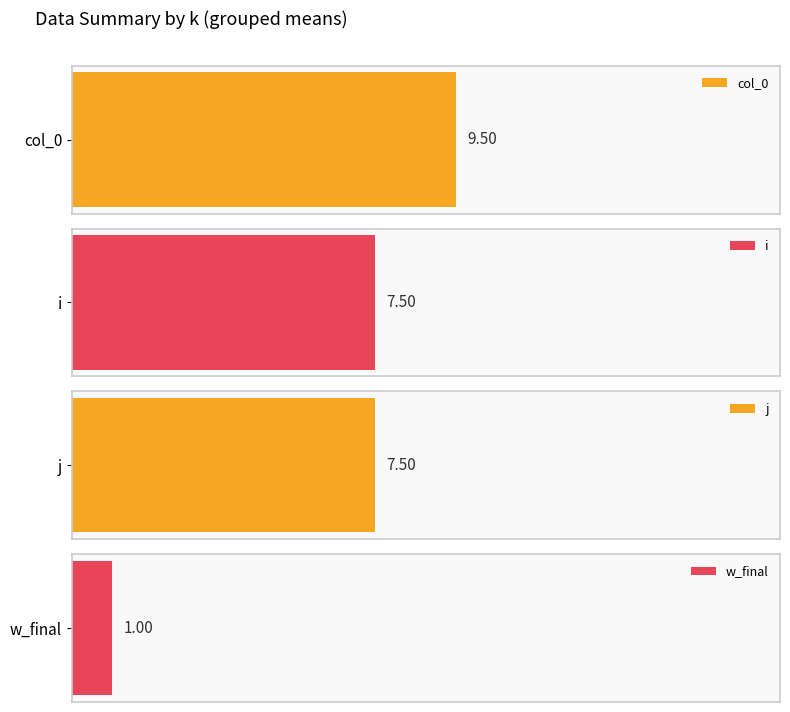

The col_0 series shows 3 at 4. True or false?

False